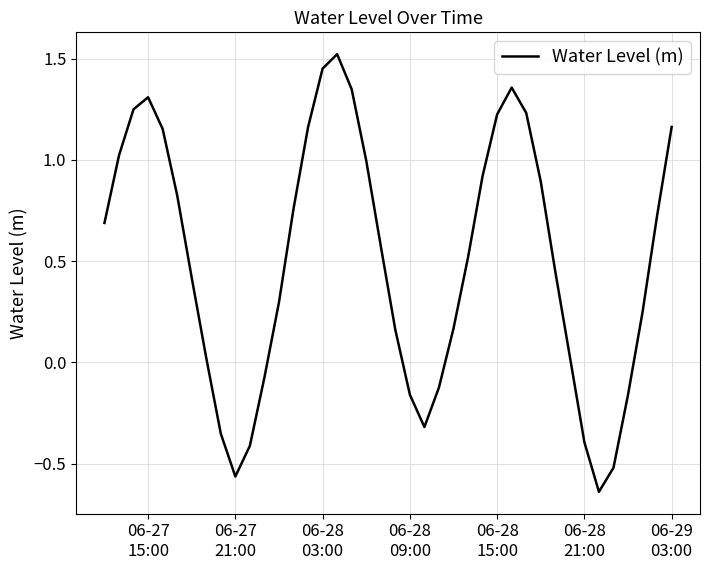

What is the difference between the maximum and minimum values?

2.2